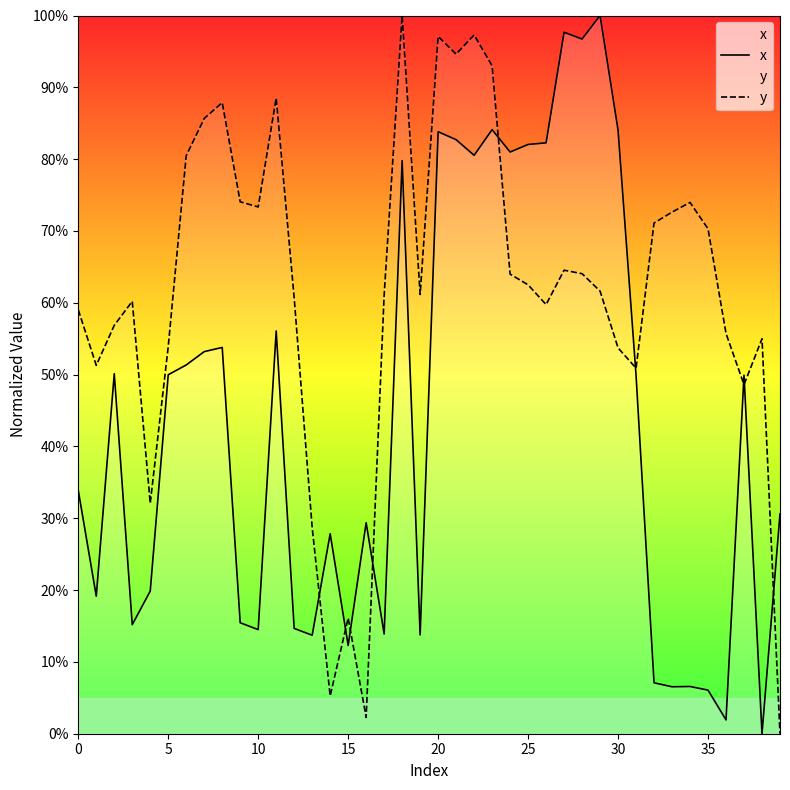

How many data points in x are less than 49?

20